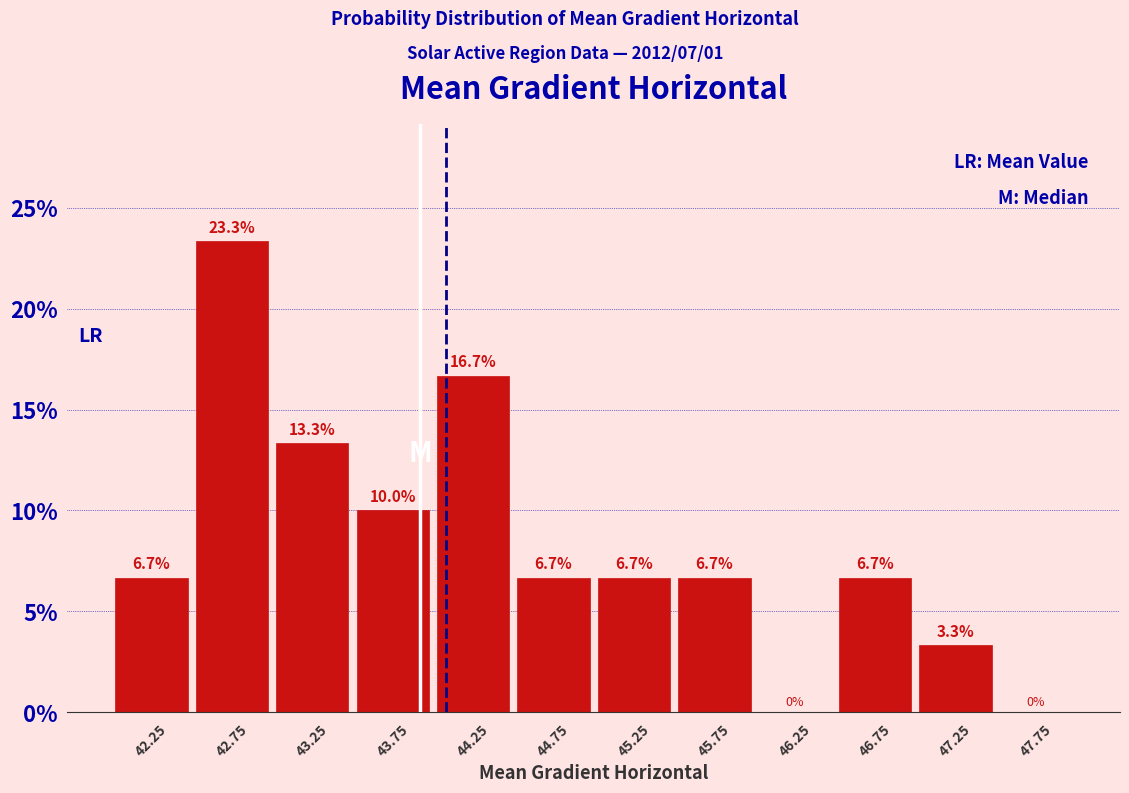

Over which range of the x-axis is the bar tallest?

42.5 to 43.0